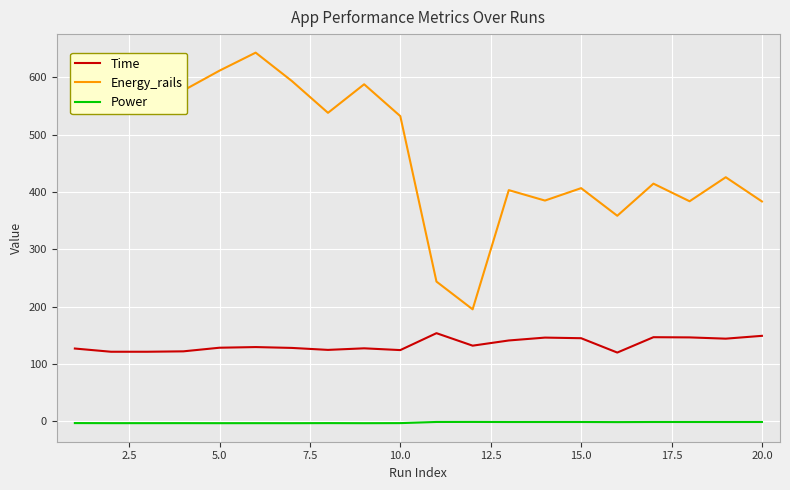

Count the number of data series in this chart.

3